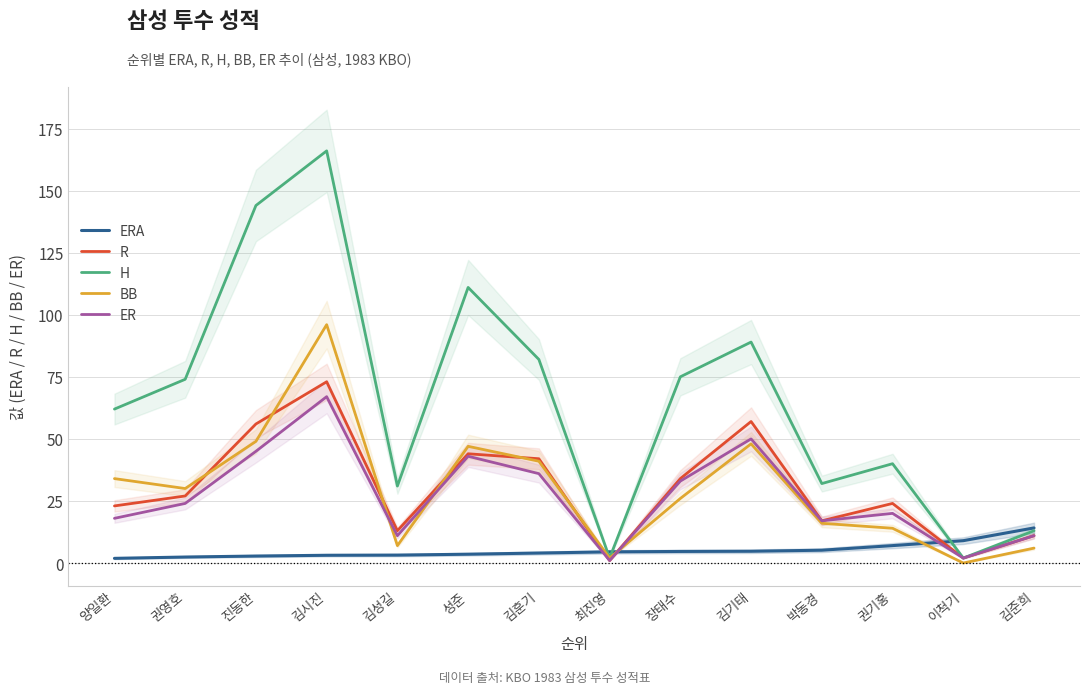

At how many categories does at least one series exceed 52?

8